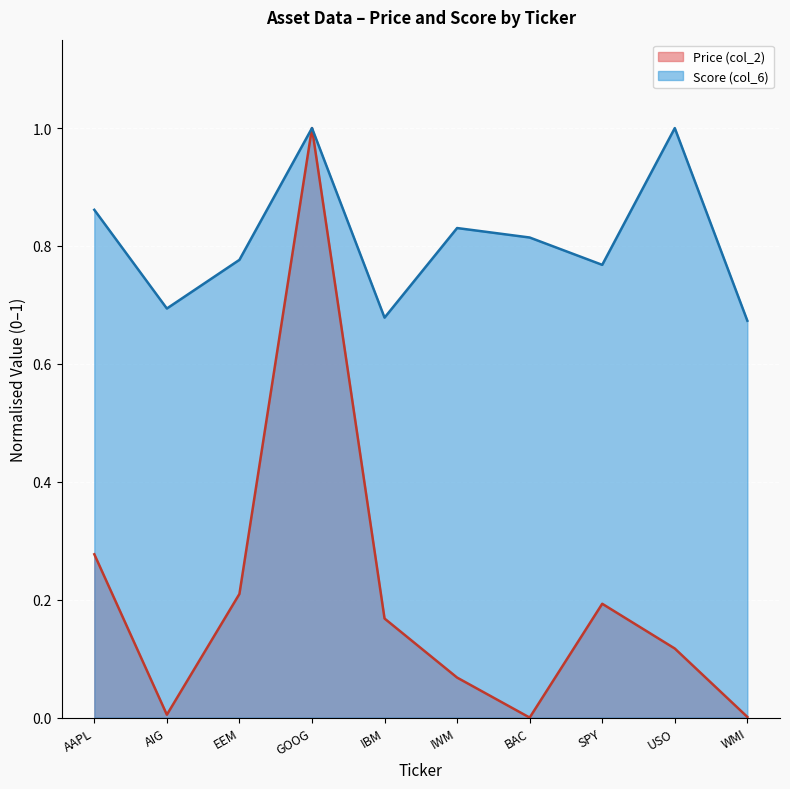

What position from the right is BAC?

4